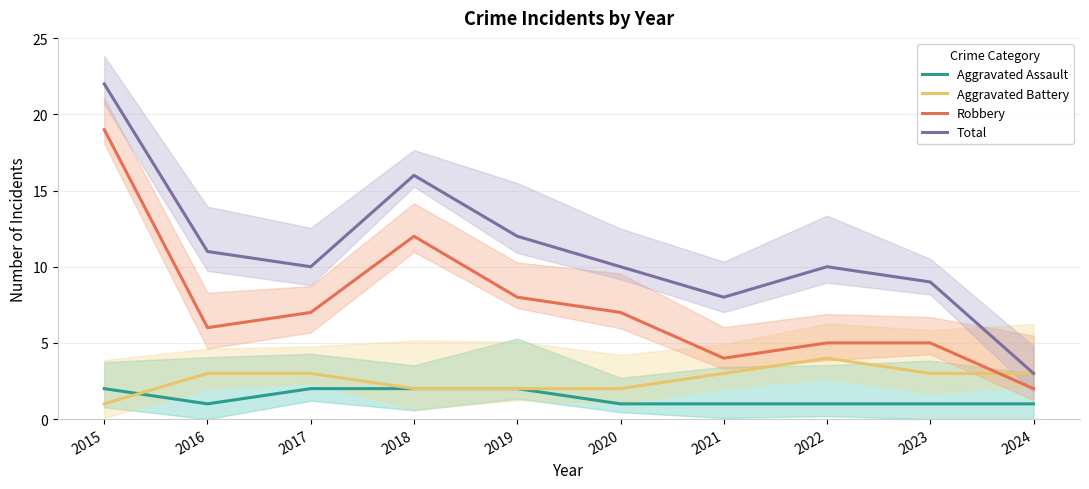

What is the difference between the Total values at 2017 and 2023?

1